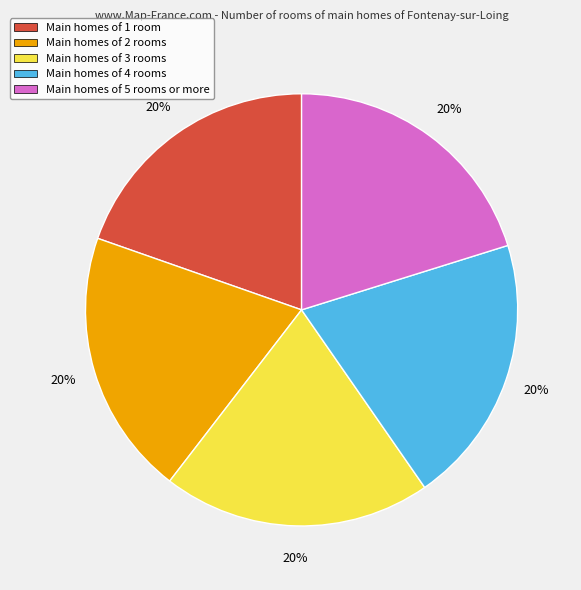

Is Main homes of 3 rooms the majority of the pie?

No